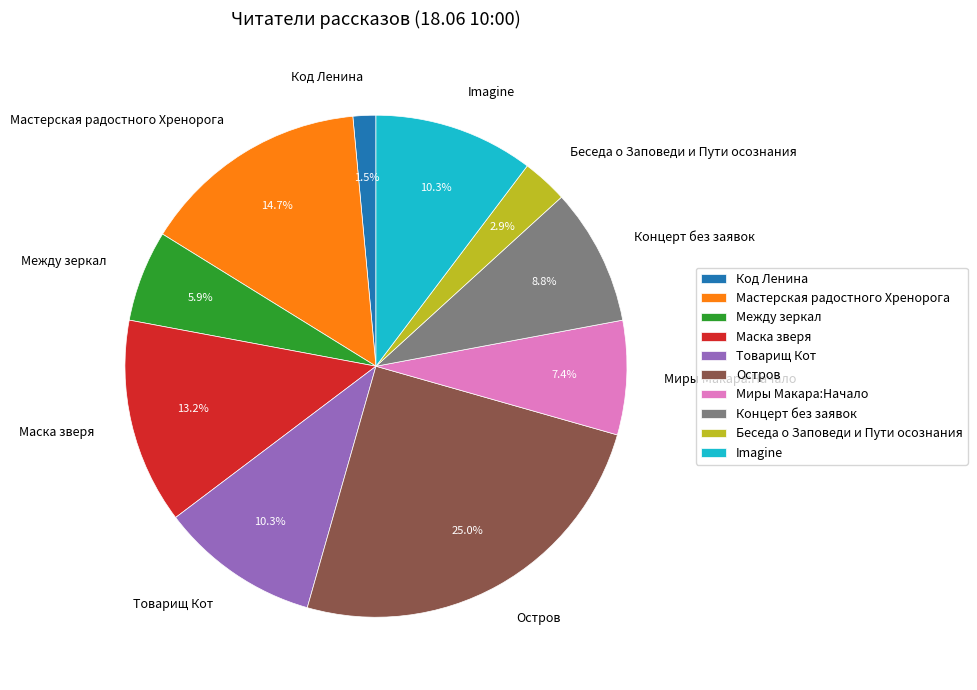

What portion of the pie excludes Между зеркал?

94.1%